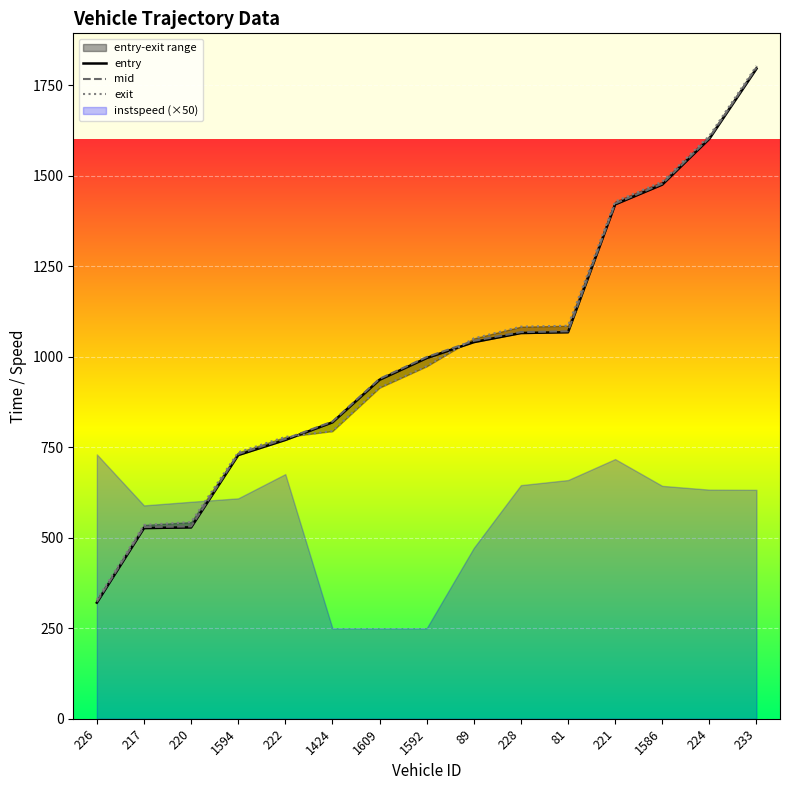

True or false: entry has a value of 2596.7 at 1586.

False